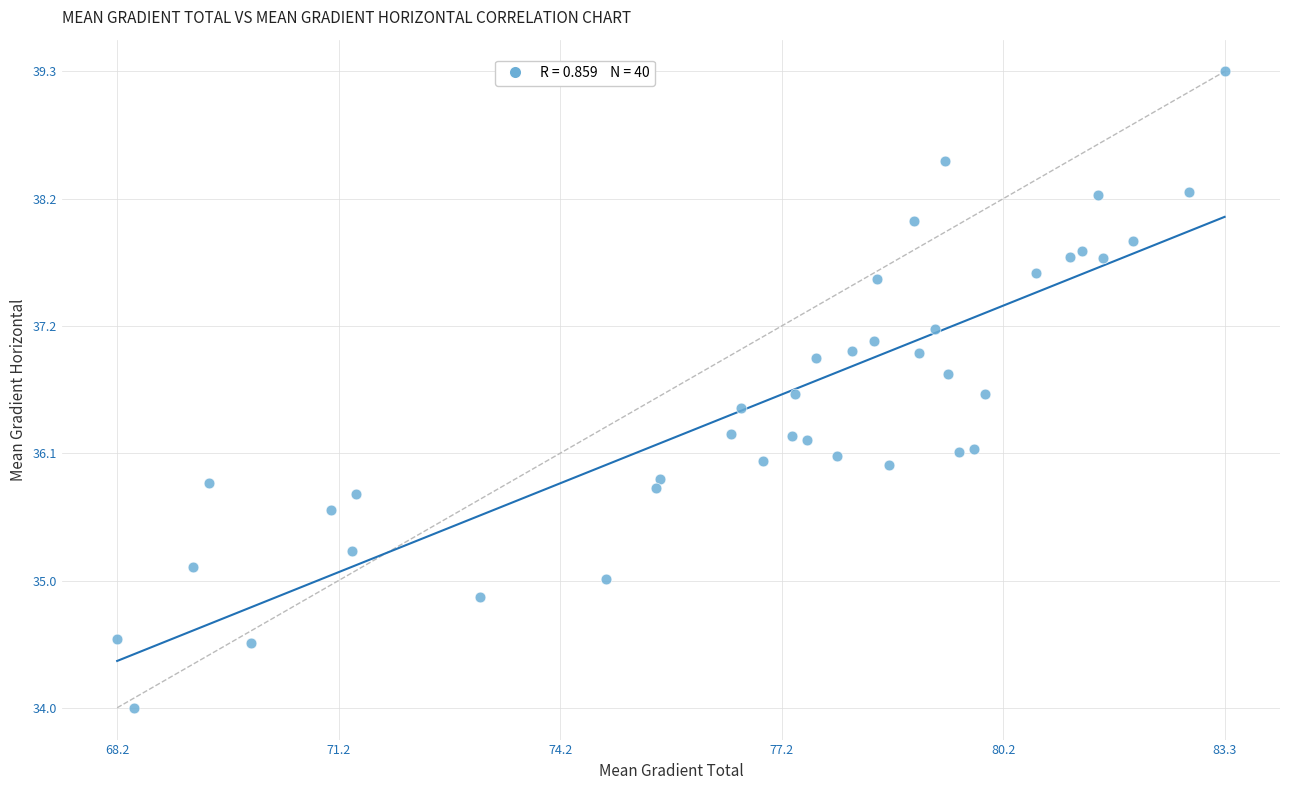

What is the range of Y values (max minus min)?

5.3